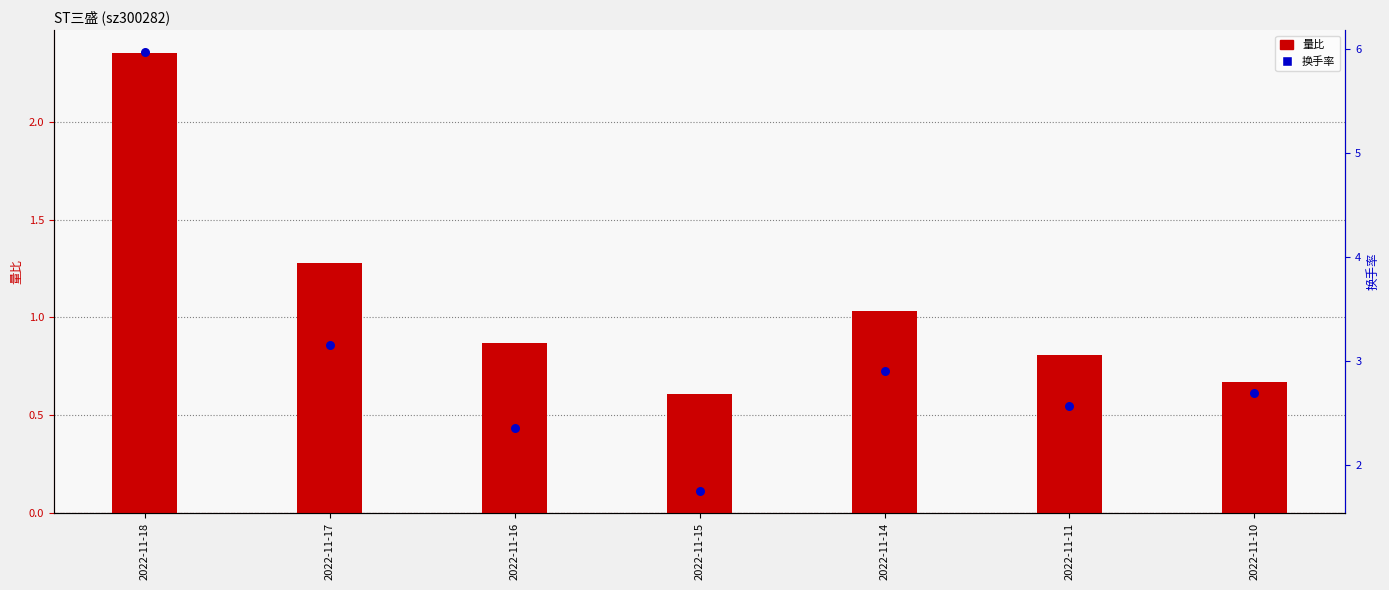

At how many categories does at least one series exceed 3?

2